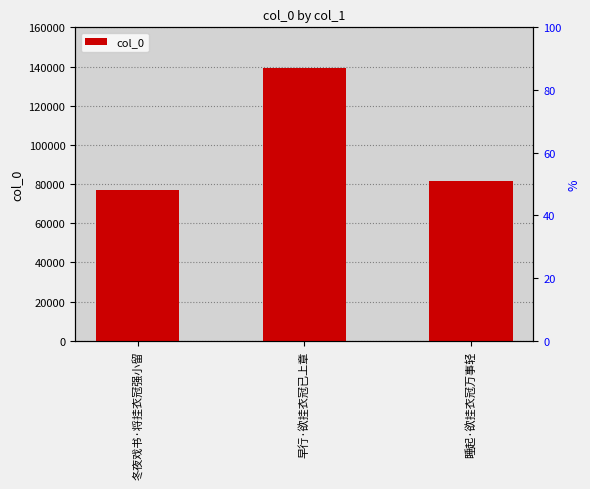

Which has a higher value, 睡起·欲挂衣冠万事轻 or 早行·欲挂衣冠已上章?

早行·欲挂衣冠已上章